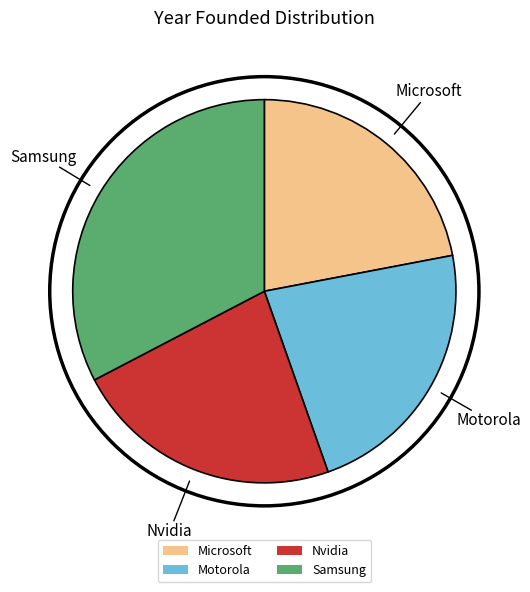

Which slice is the smallest?

Microsoft